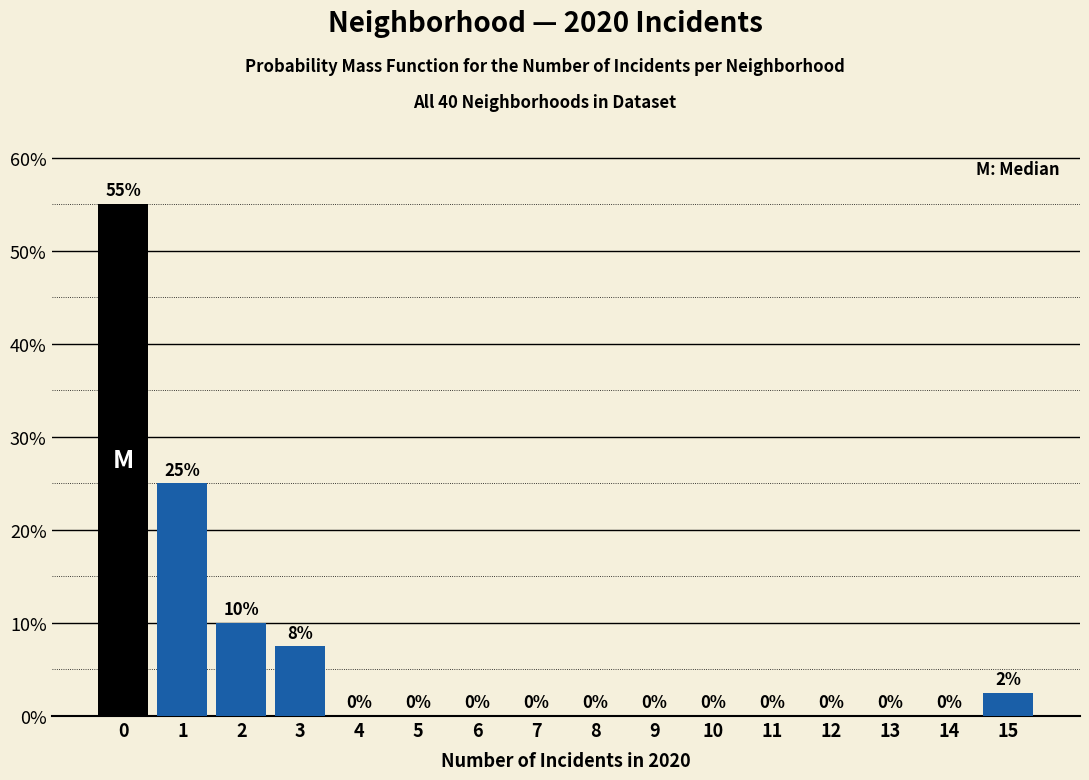

Which range on the x-axis has the tallest bar?

-0.5 to 0.5